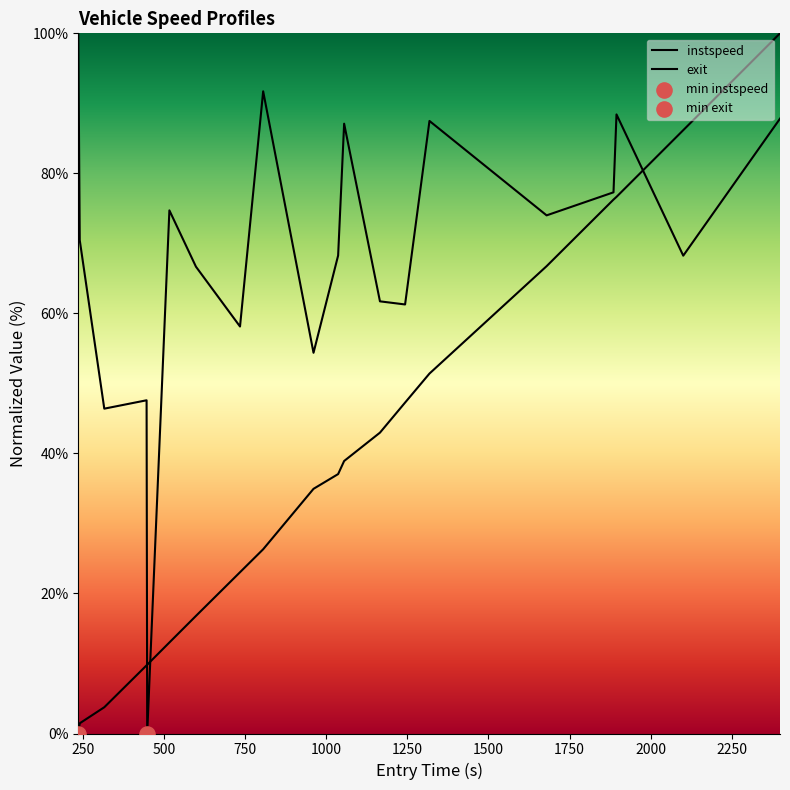

At how many categories does at least one series exceed 99?

2